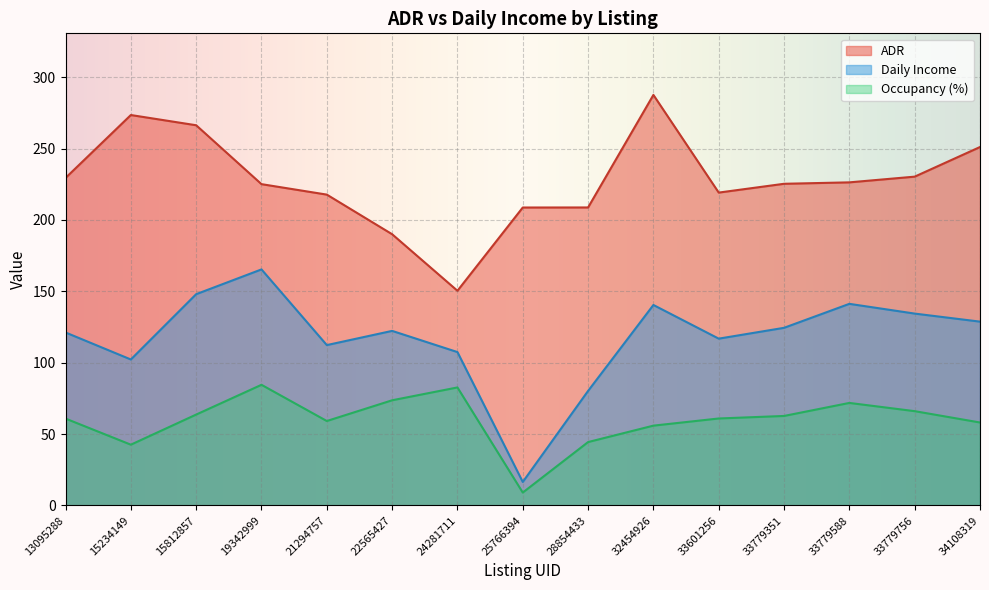

What is the value of the Daily Income point at the 8th from the left?

16.5